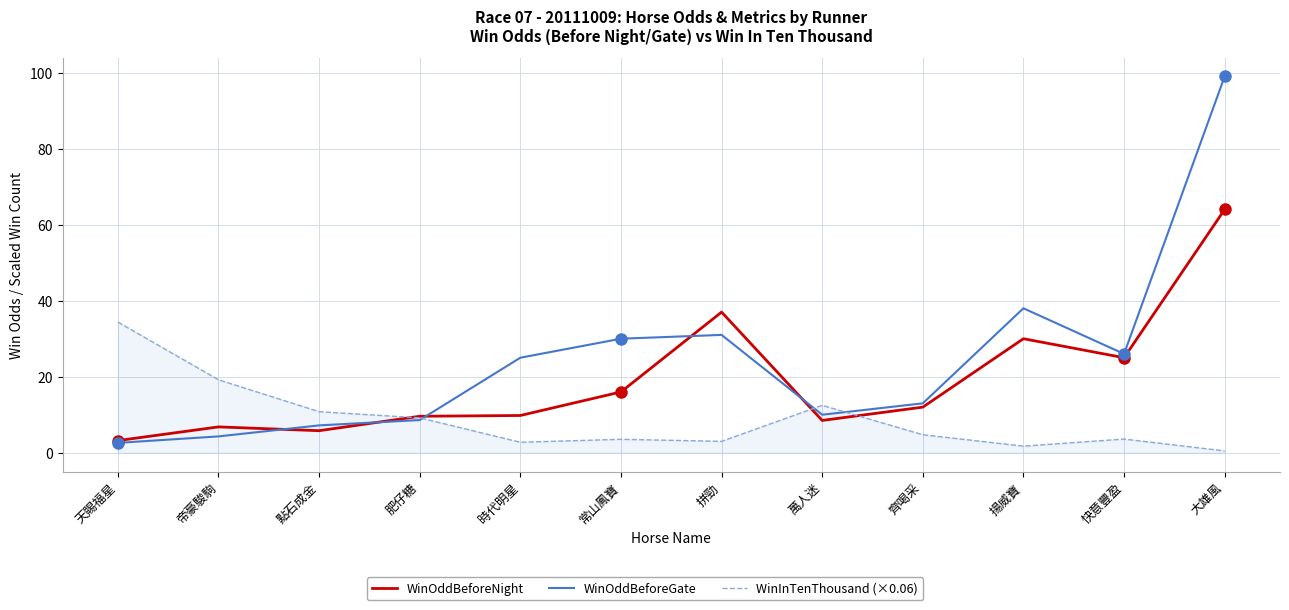

Rank the series by their maximum value, from lowest to highest.

WinInTenThousand (×0.06), WinOddBeforeNight, WinOddBeforeGate